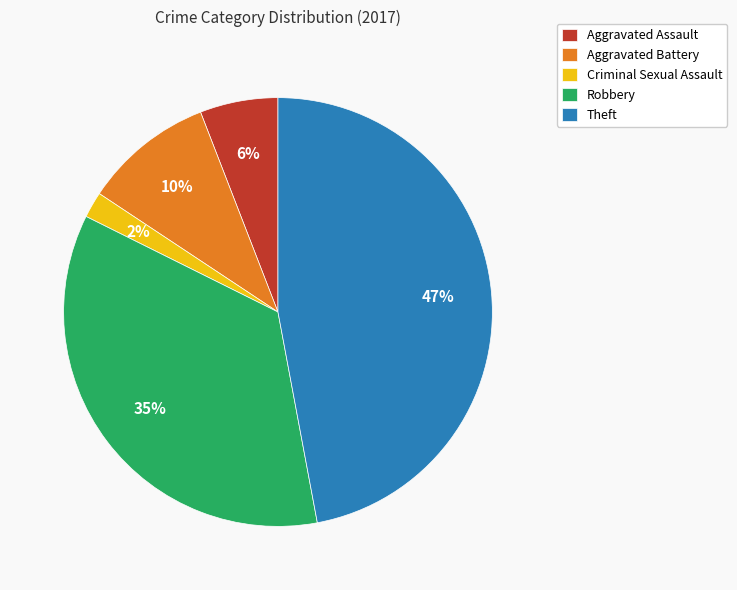

Does any single category account for the majority?

No